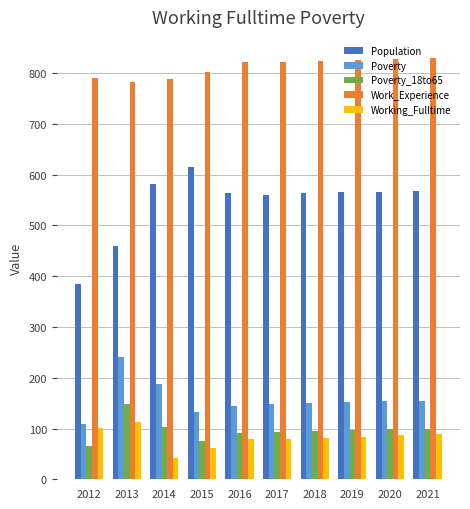

What is the sum of the Population values at 2021 and 2015?

1183